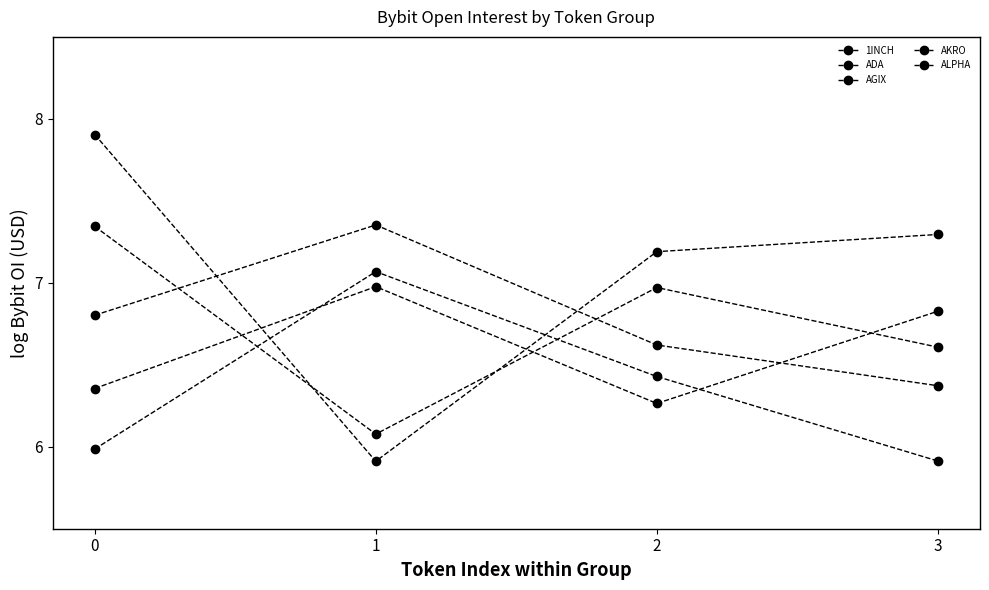

Is it true that ALPHA equals 6.3 at 2?

True